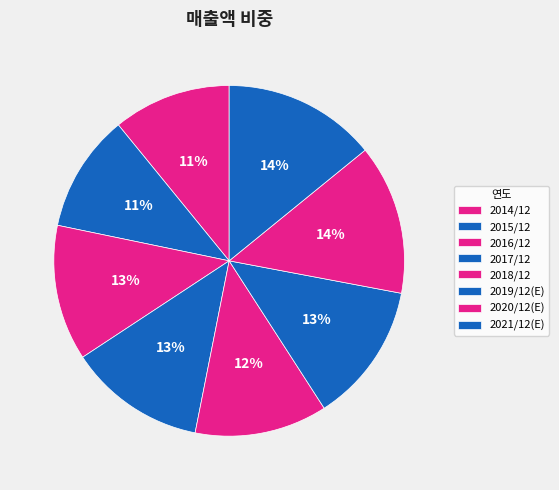

How many slices are in this pie chart?

8